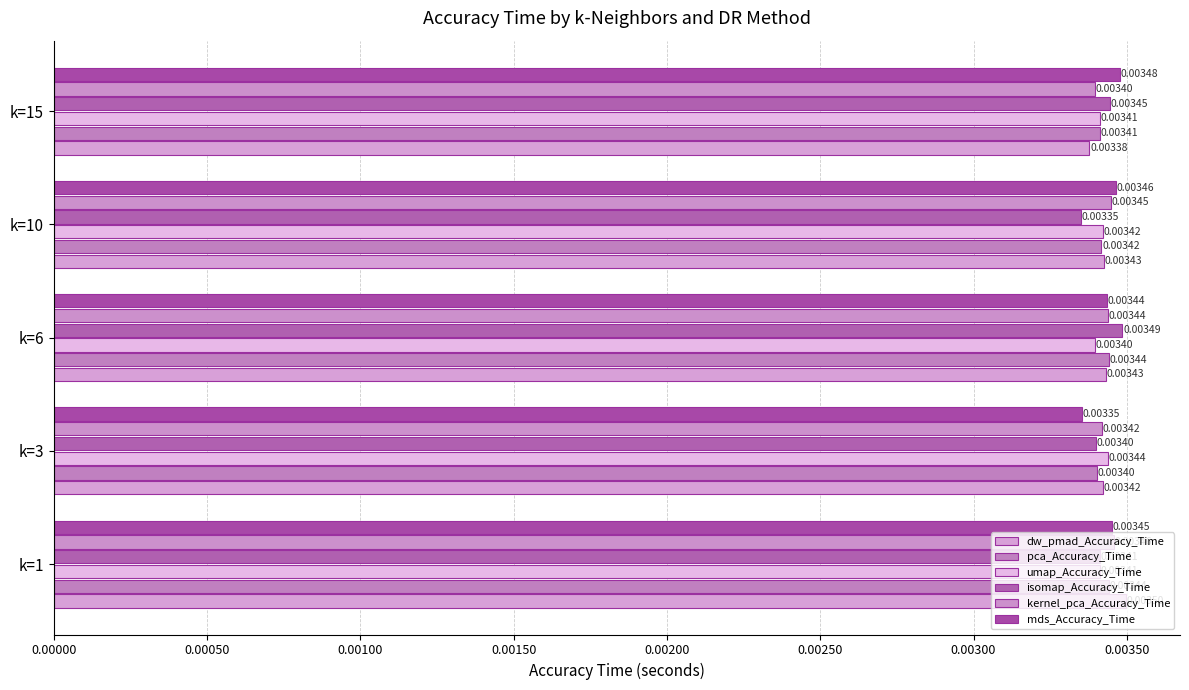

How many categories are shown in the chart?

5